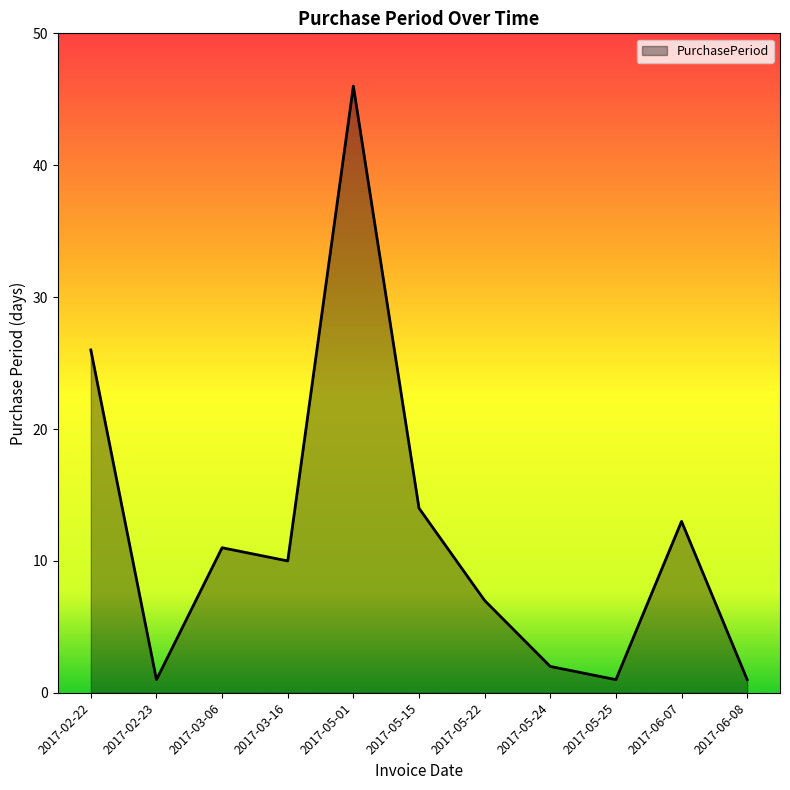

Where is the first local minimum?

2017-02-23